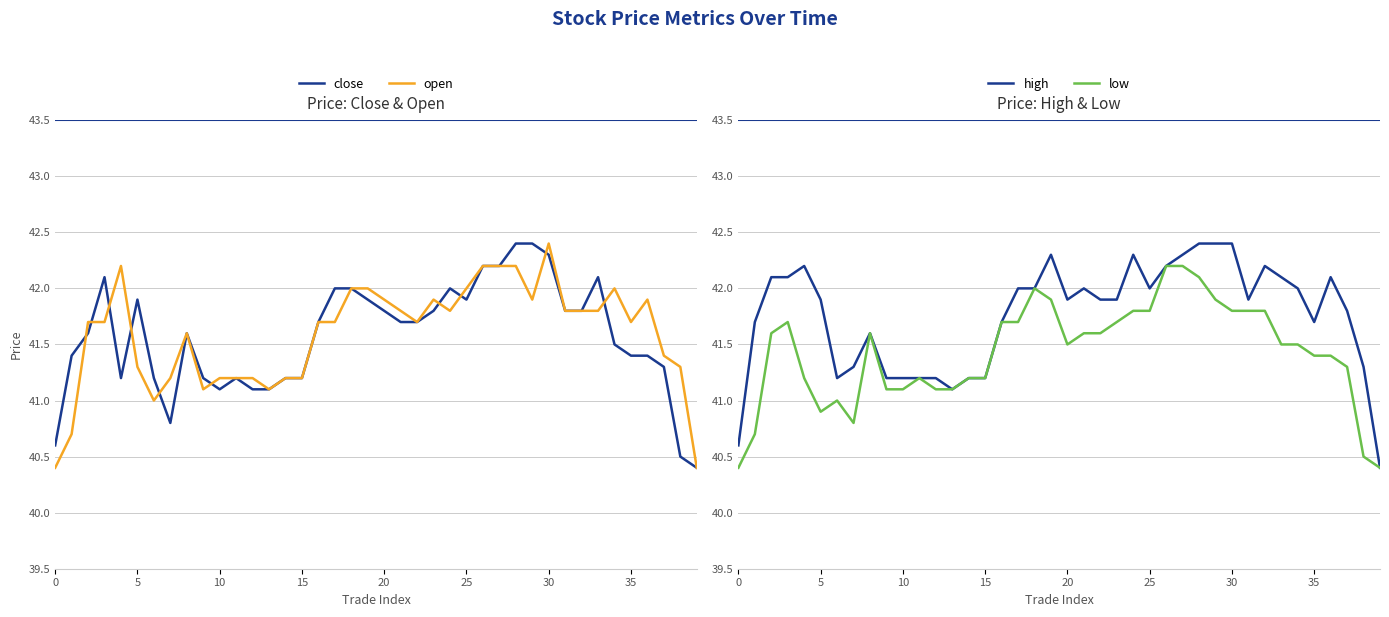

True or false: high and low cross at least once.

False